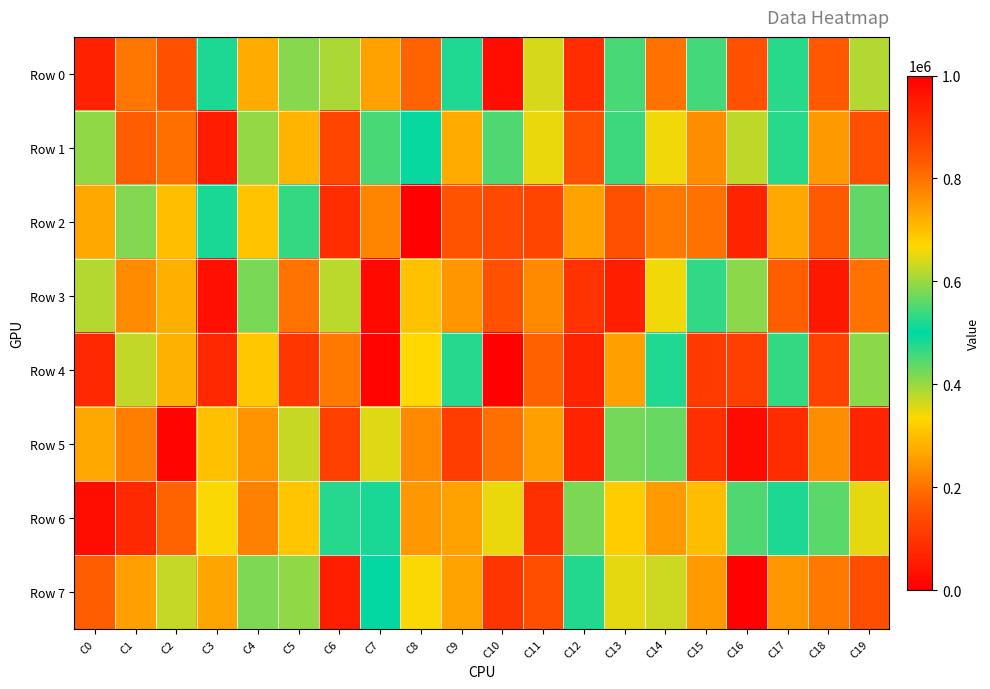

What is the total value across all series at C10?

4101297